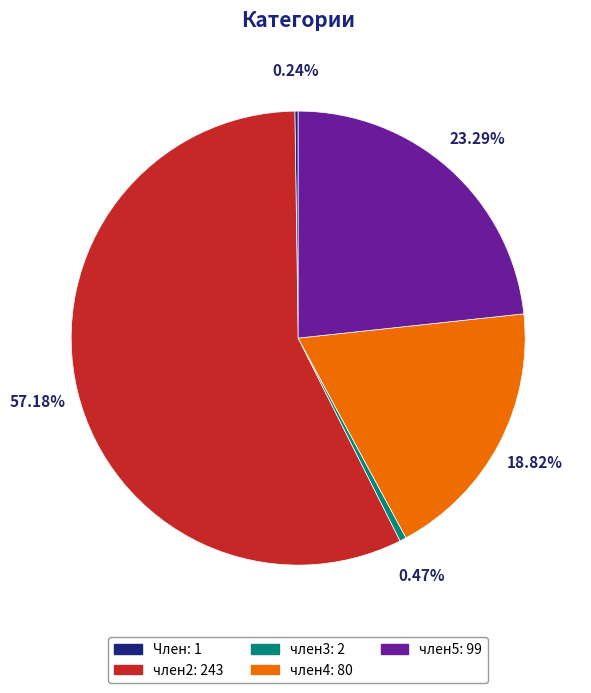

To the nearest percent, what percentage of the pie is член2?

57%